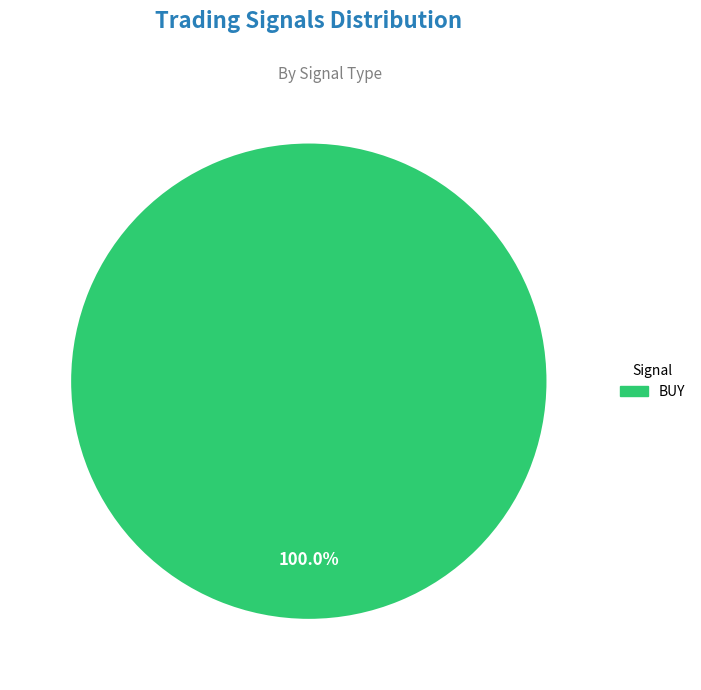

Is there a majority slice in this chart?

Yes